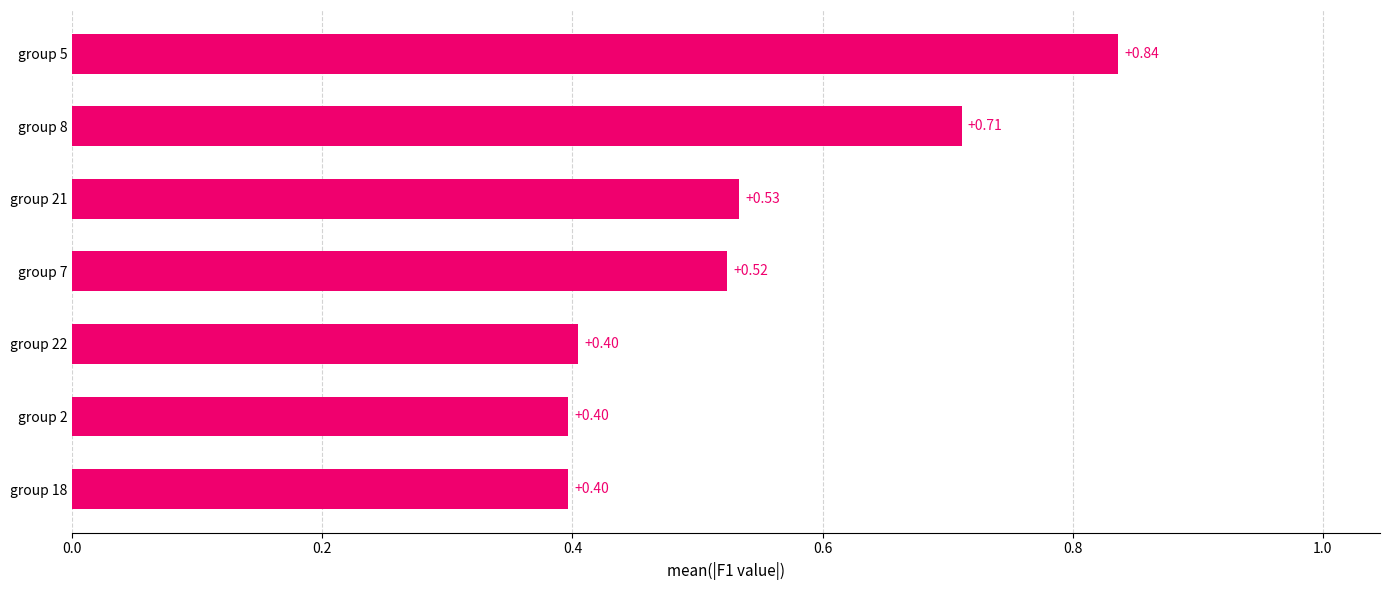

What is the difference between the maximum and minimum values?

0.4